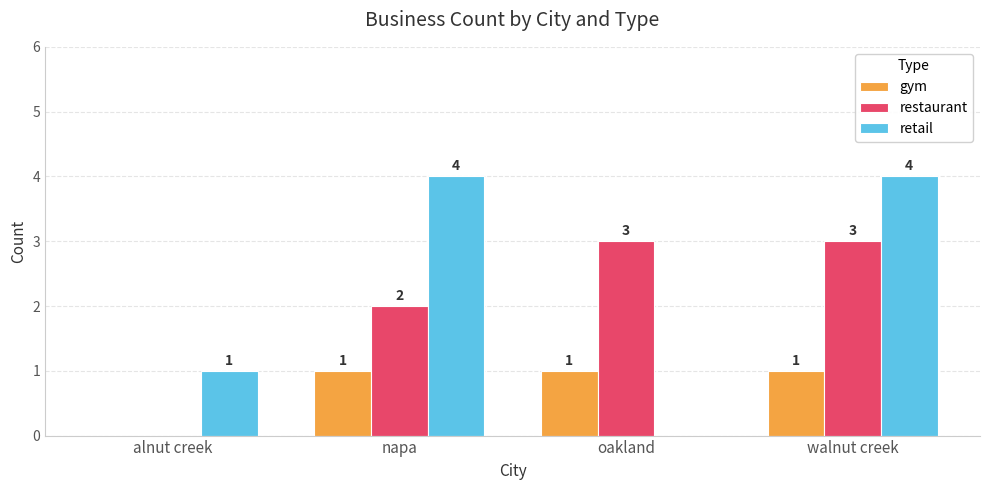

True or false: restaurant has a value of 3 at walnut creek.

True